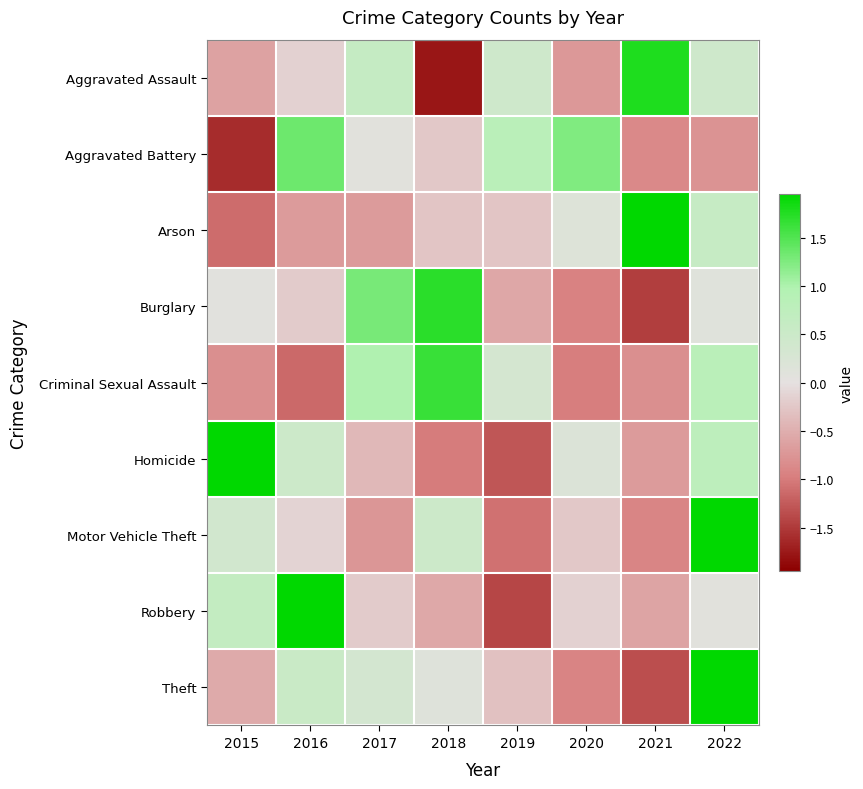

How many data points does each series have?

8